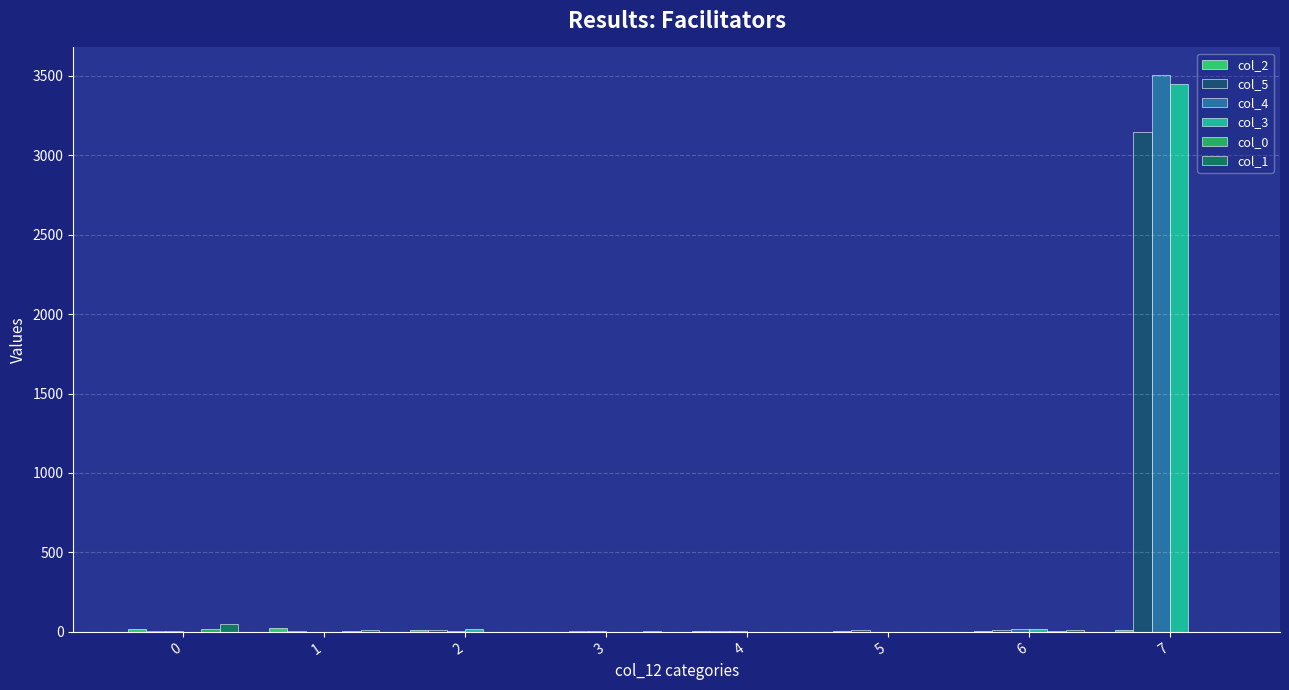

The col_2 series shows 5 at 5. True or false?

False